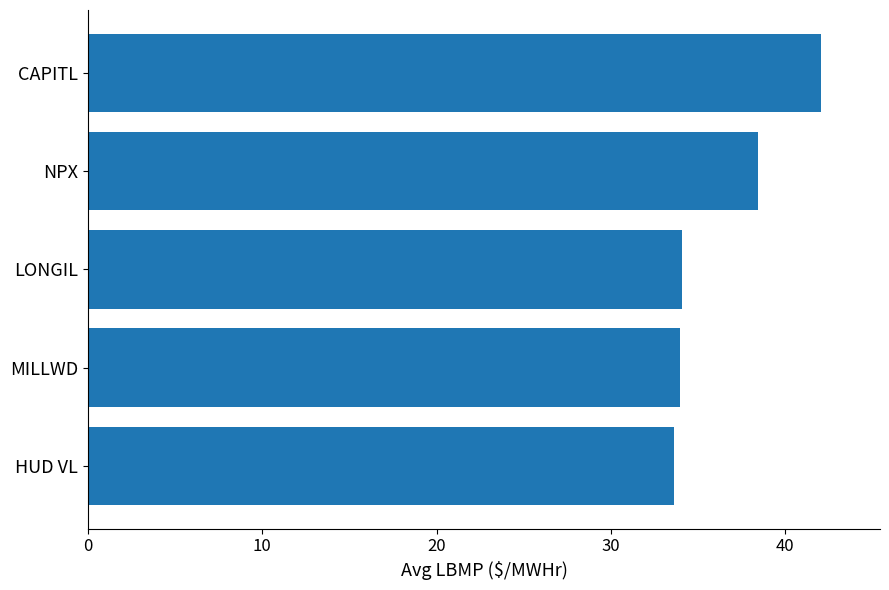

What is the ratio of the value at LONGIL to the value at MILLWD?

1.0